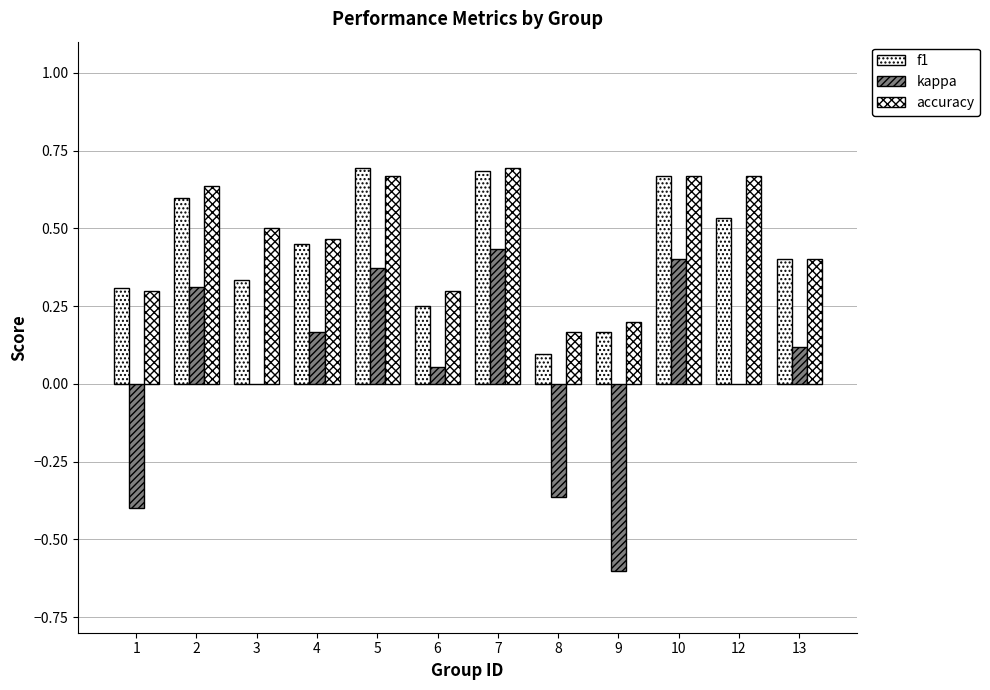

What is the difference between the maximum and minimum values in the accuracy series?

0.5